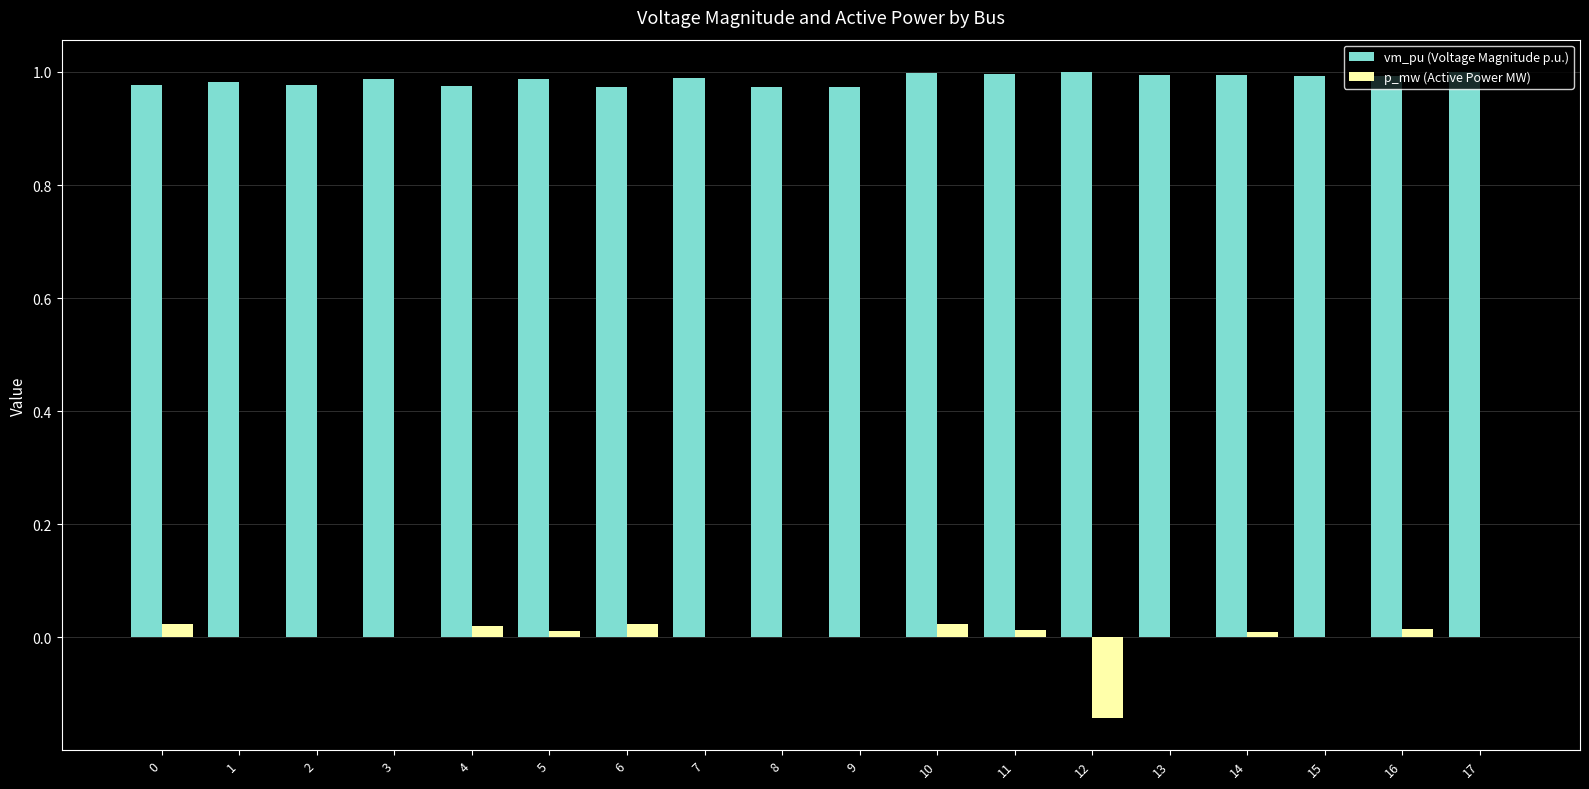

What are all the series names shown in the legend?

vm_pu (Voltage Magnitude p.u.), p_mw (Active Power MW)